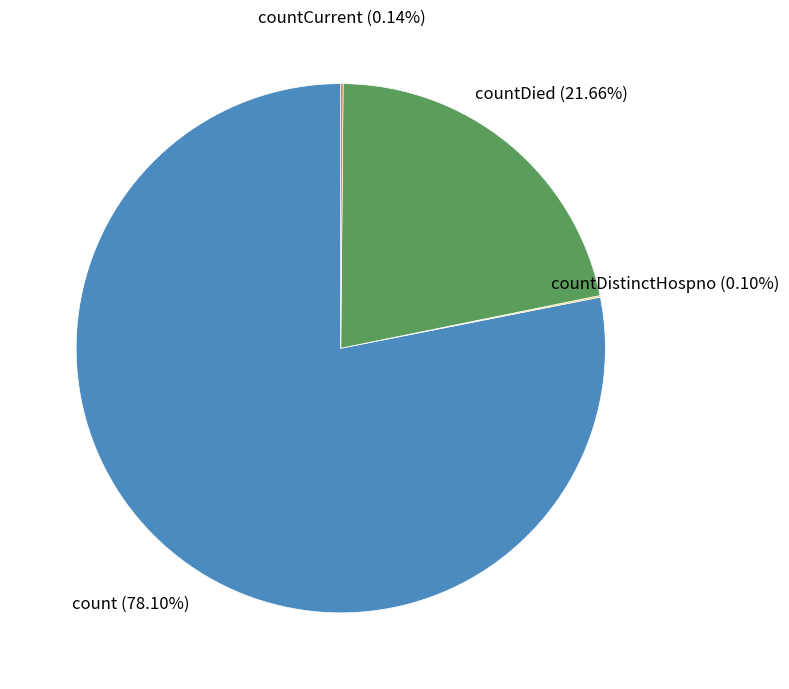

What is the ratio of the value at count to the value at countDied?

3.6